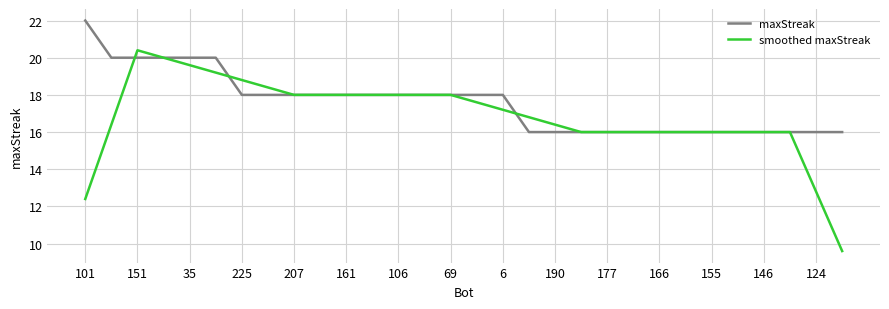

What is the highest value of the smoothed maxStreak series?

20.4